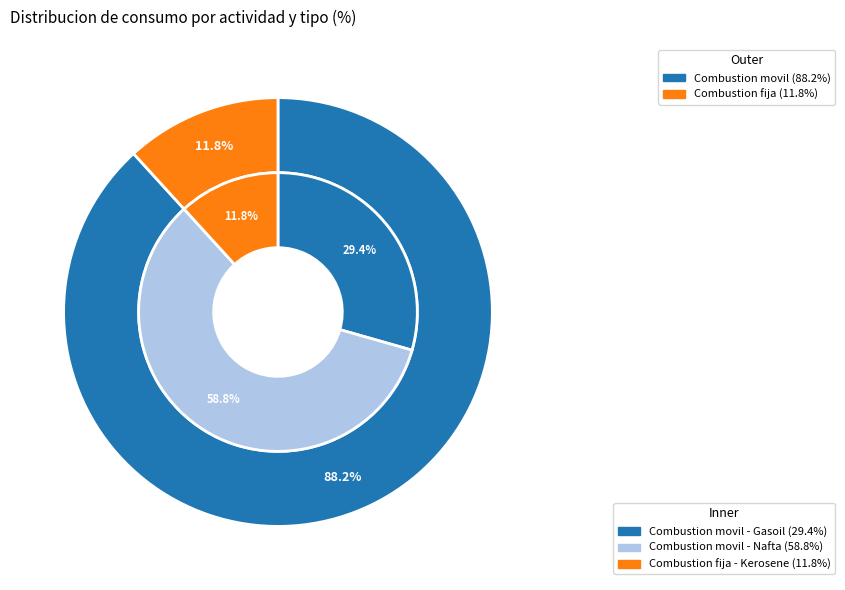

To the nearest percent, what is the combined percentage of Combustion movil - Nafta and Combustion movil - Gasoil?

88%